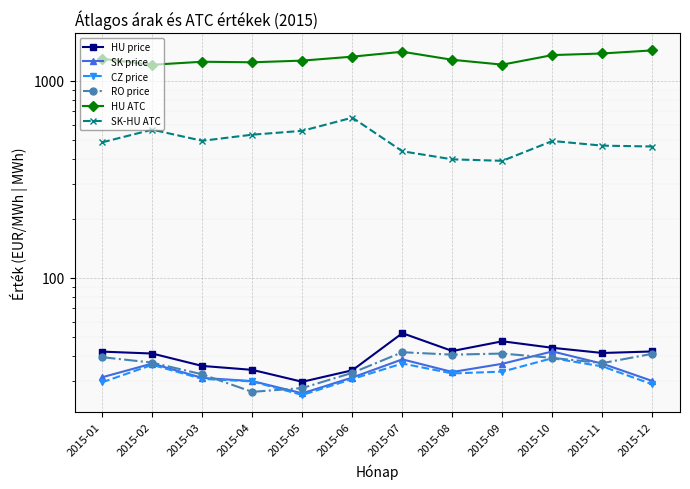

Which category has the lowest value across all series?

2015-05